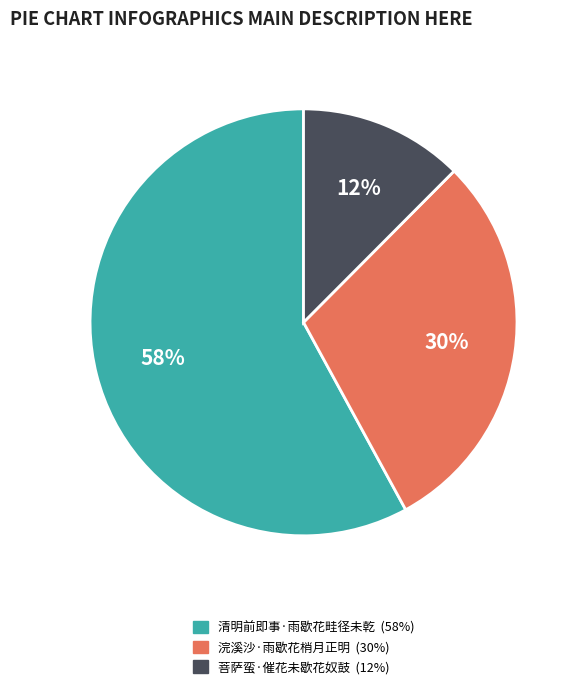

Rank the categories by value from lowest to highest.

菩萨蛮·催花未歇花奴鼓, 浣溪沙·雨歇花梢月正明, 清明前即事·雨歇花畦径未乾